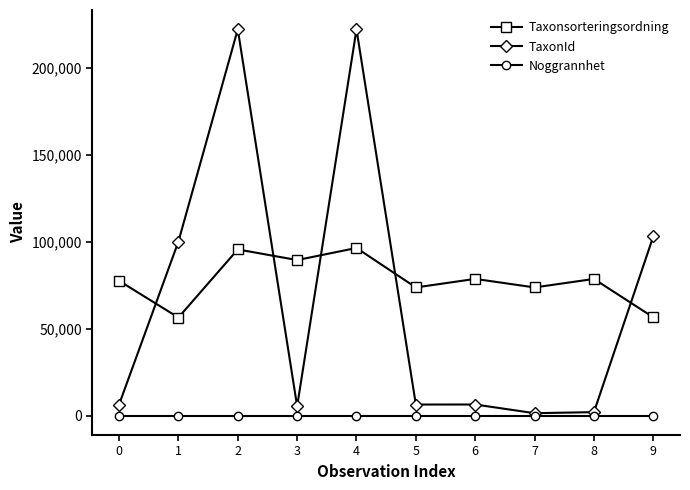

What is the difference between the maximum and minimum values in the Taxonsorteringsordning series?

39954